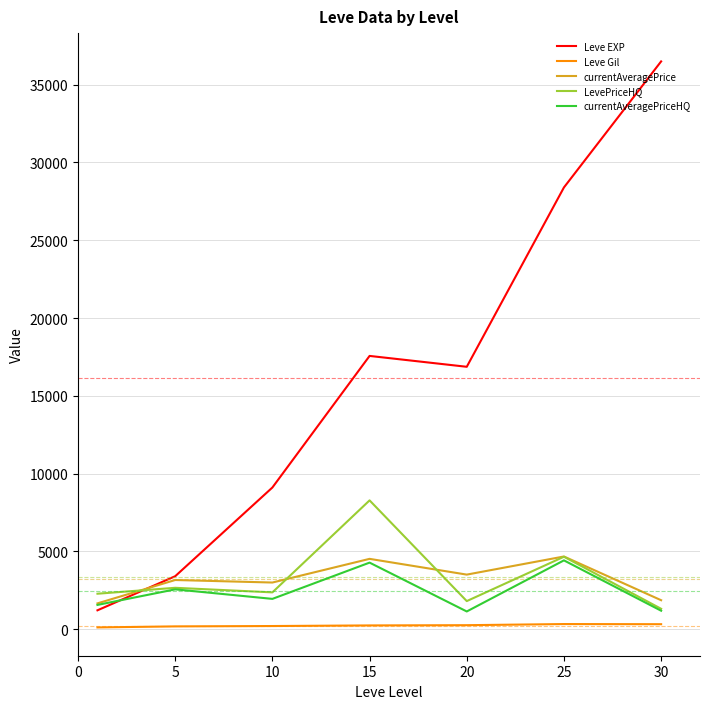

Which series has the largest range (max minus min)?

Leve EXP